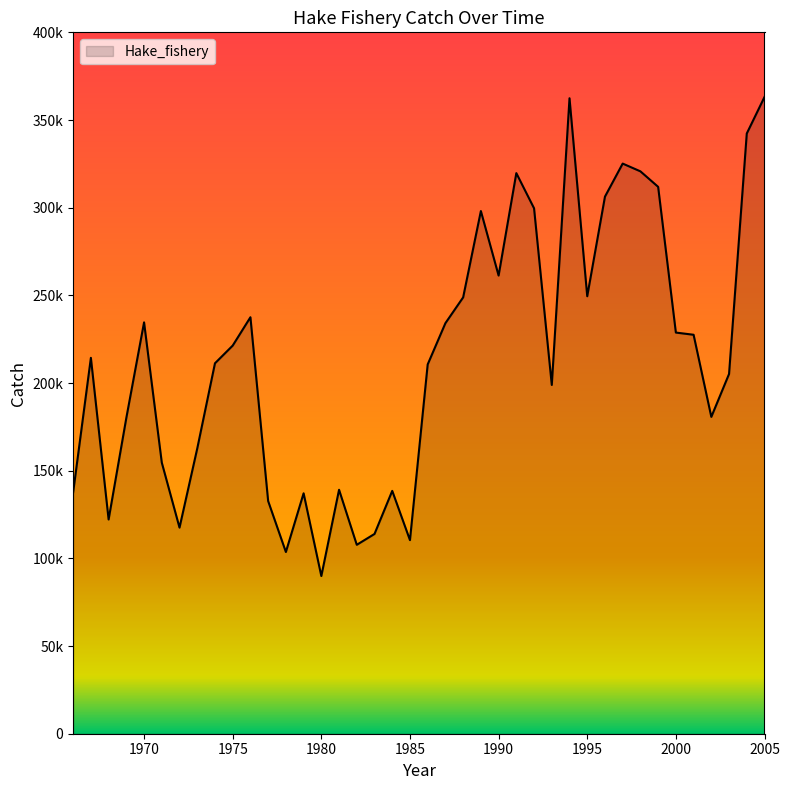

Does the chart have visible grid lines?

No